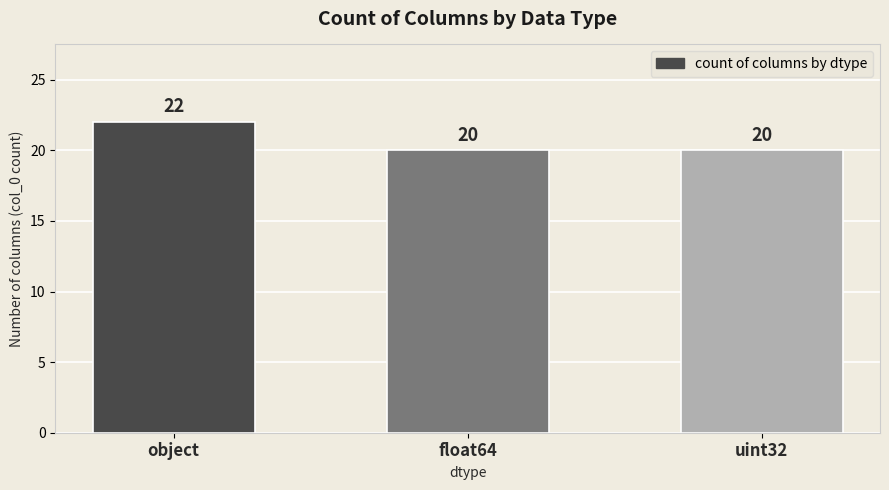

Reading left to right, transcribe all the data shown in this chart.

22	20	20